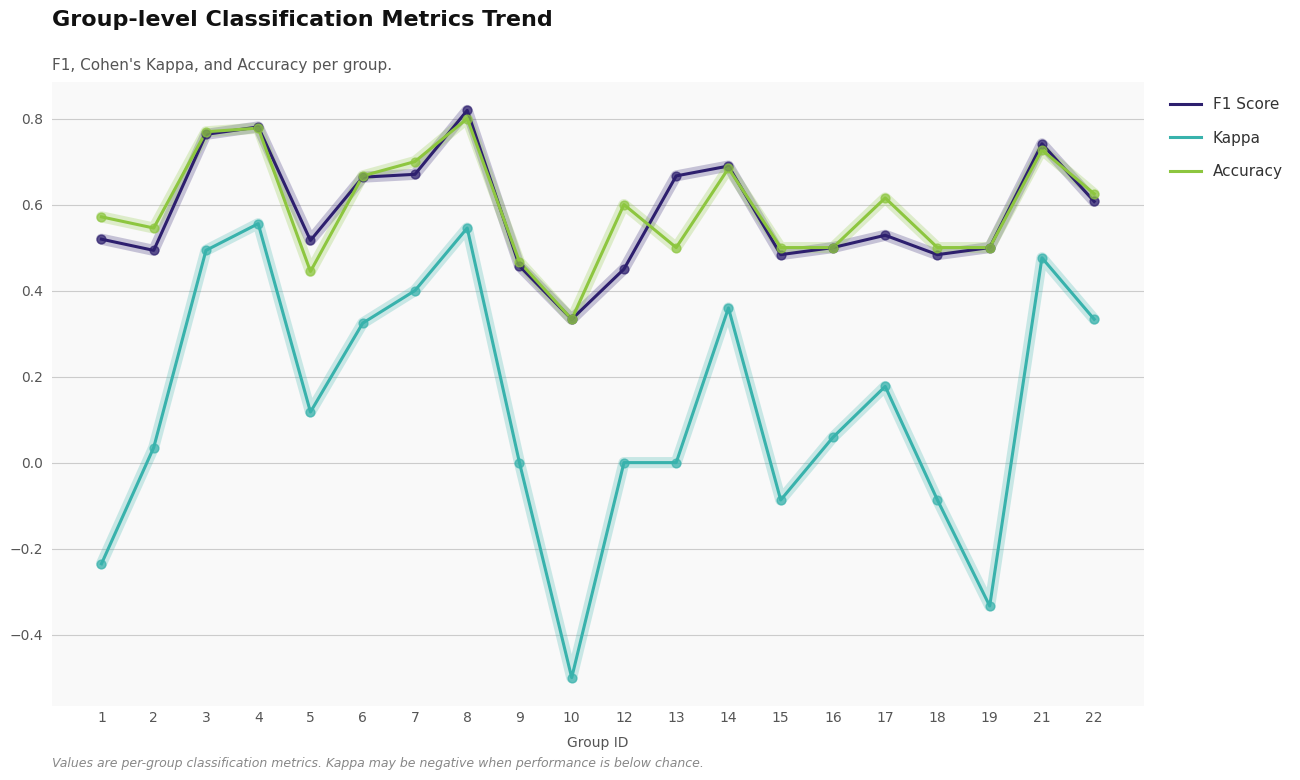

Is the value of F1 Score at 4 greater than the value of Kappa at 1?

Yes